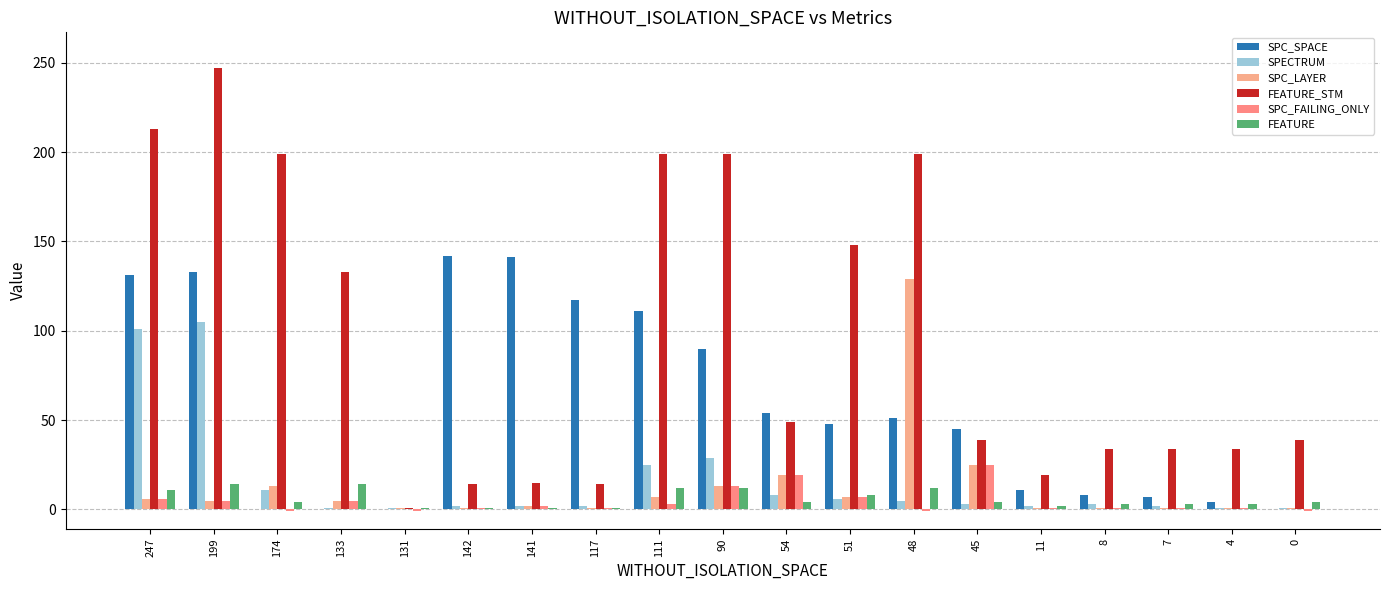

Which series has the largest total across all categories?

FEATURE_STM